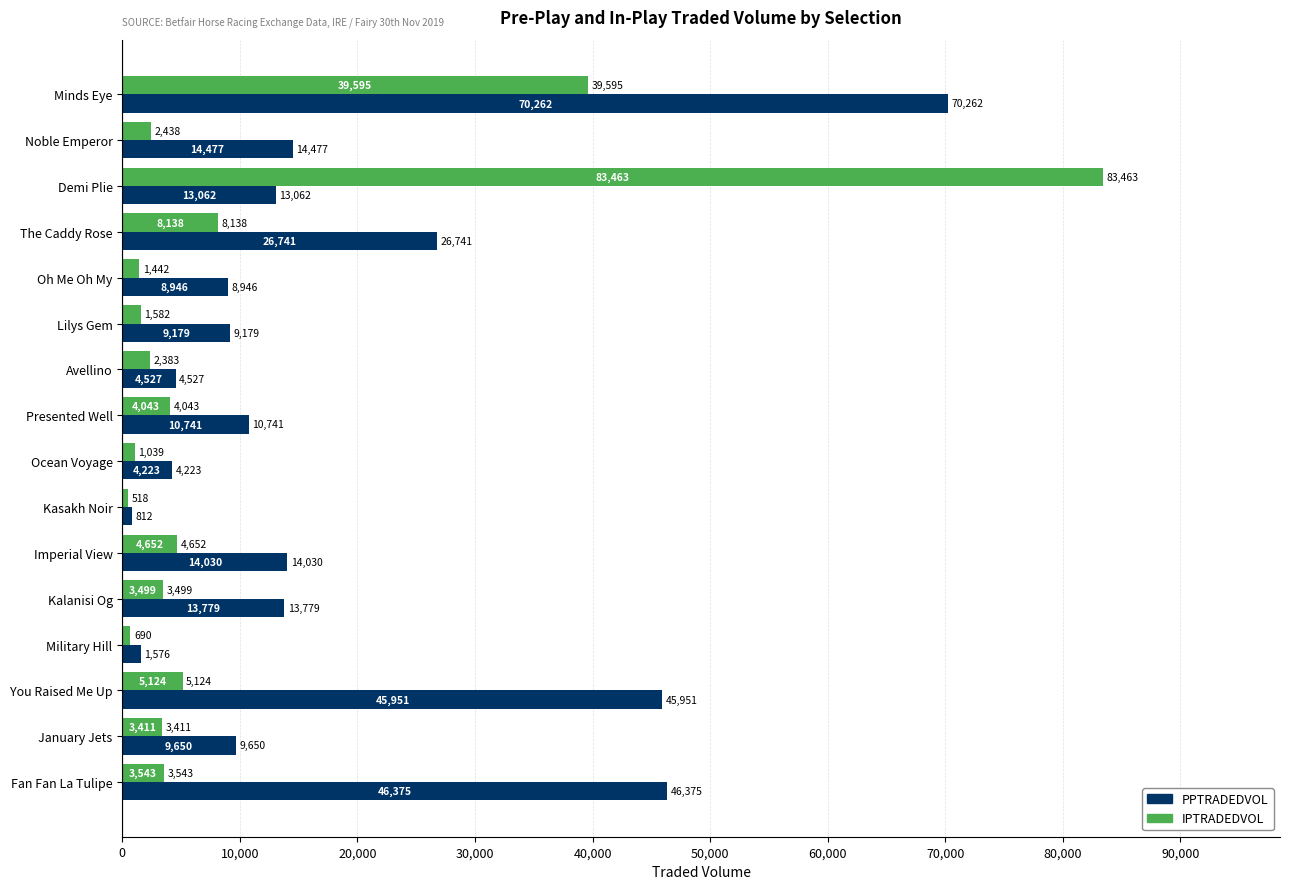

How many categories are shown in the chart?

16